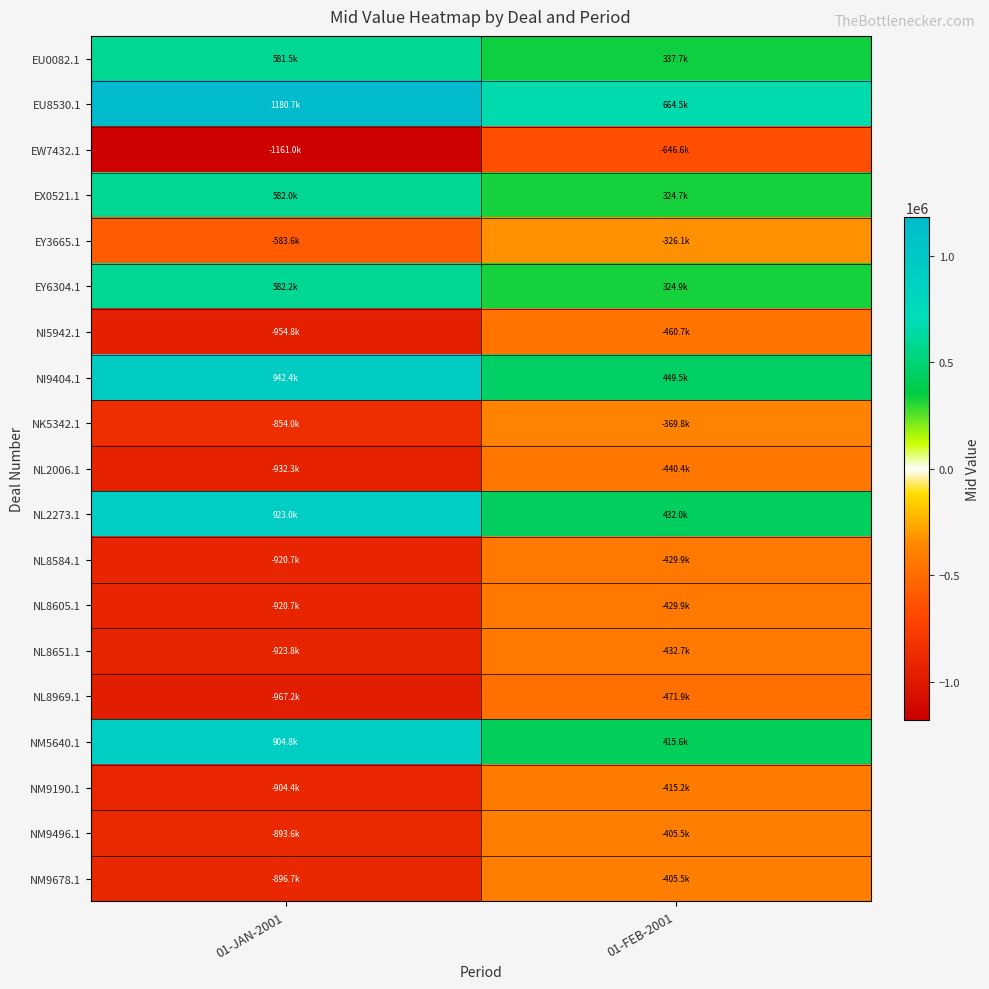

Which series has the largest total across all categories?

EU8530.1